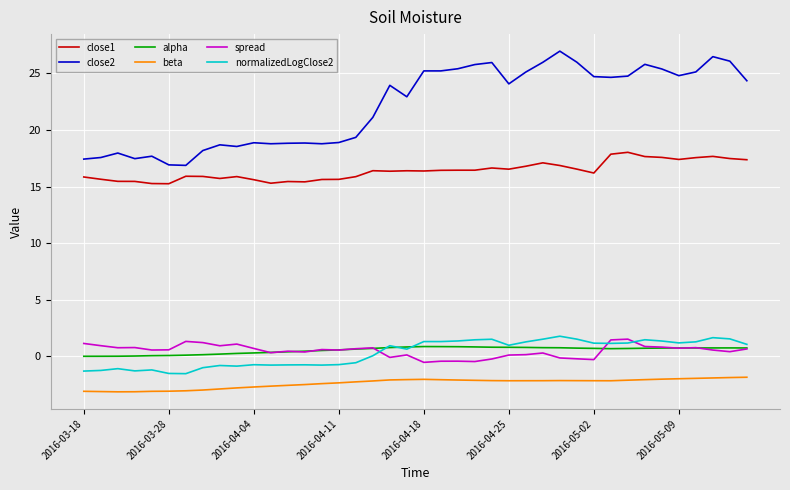

What is the difference between the second highest and minimum values in the beta series?

1.3